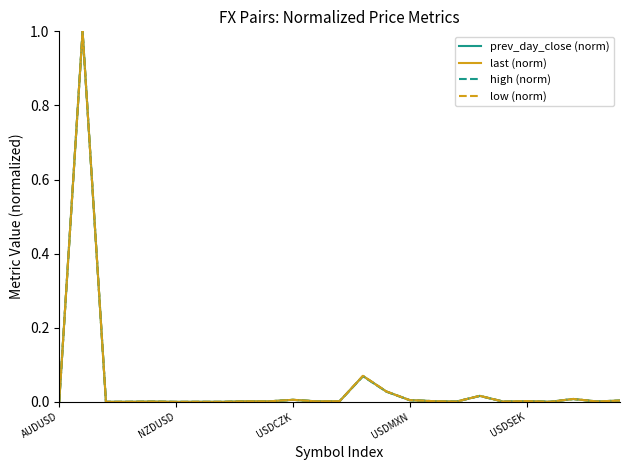

What is the sum of all high (norm) values?

1.1